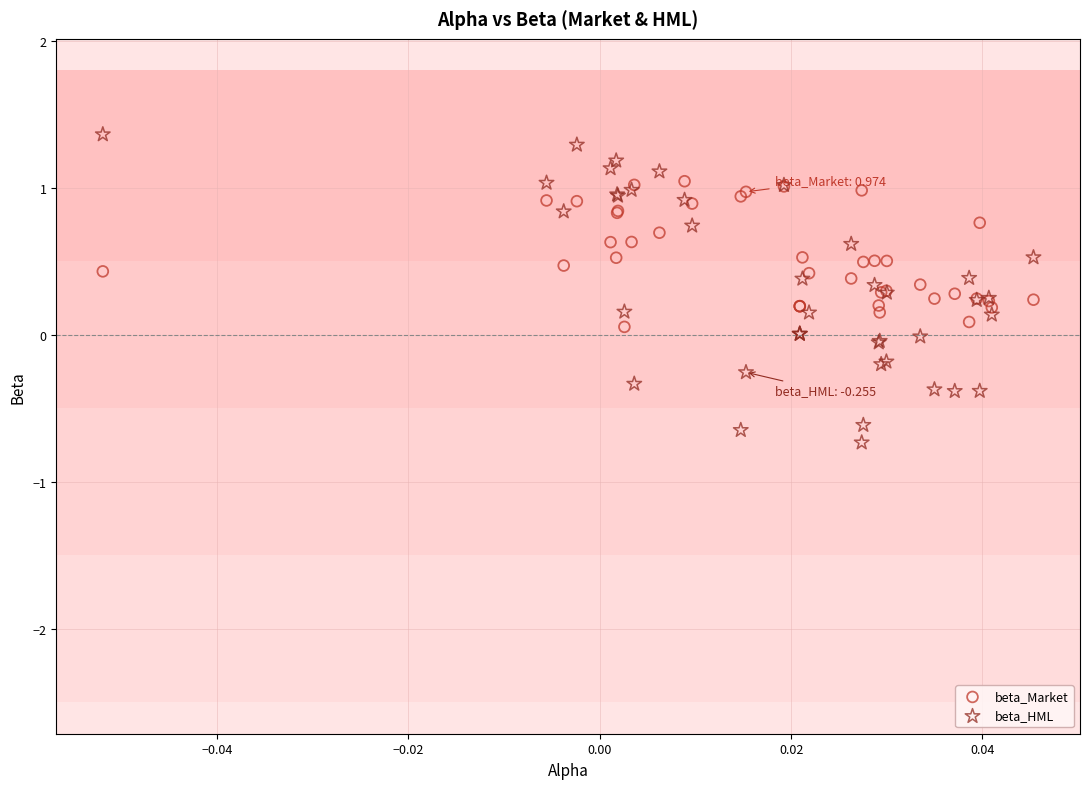

Which series has the widest spread of Y values?

beta_HML